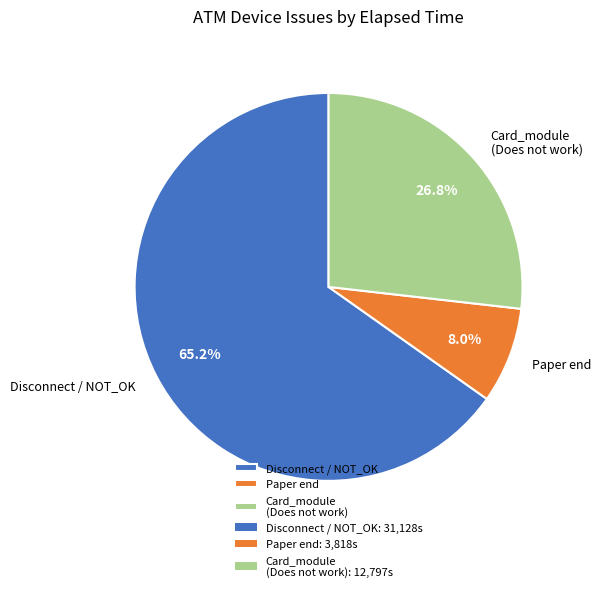

What is the majority slice?

Disconnect / NOT_OK